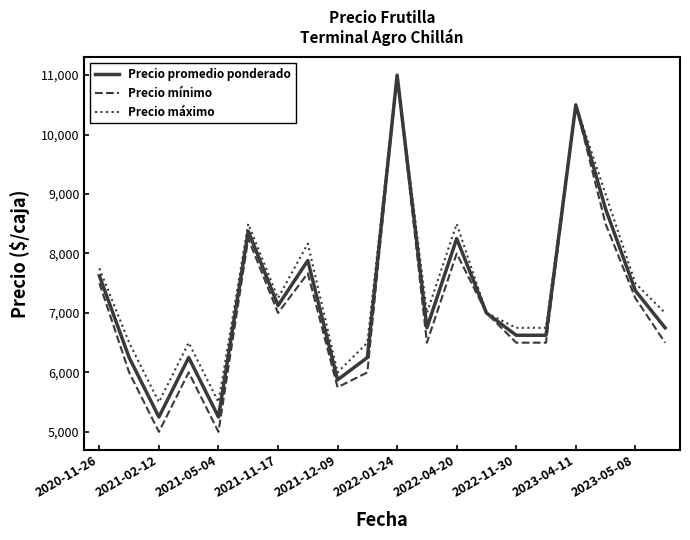

In Precio máximo, how many points are higher than both neighbors (excluding endpoints)?

6